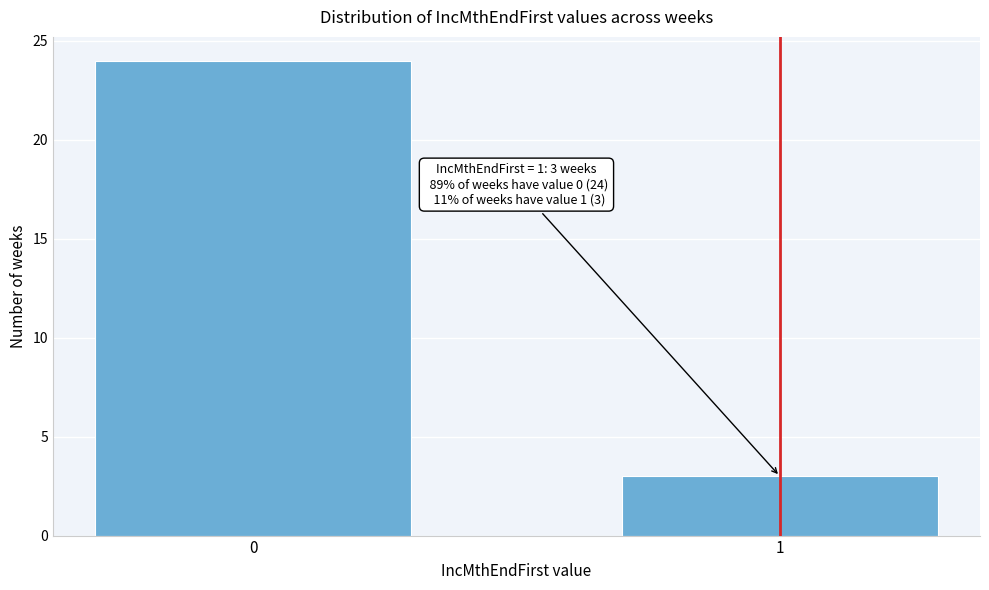

Reading left to right, list all the values displayed in this chart.

24	3